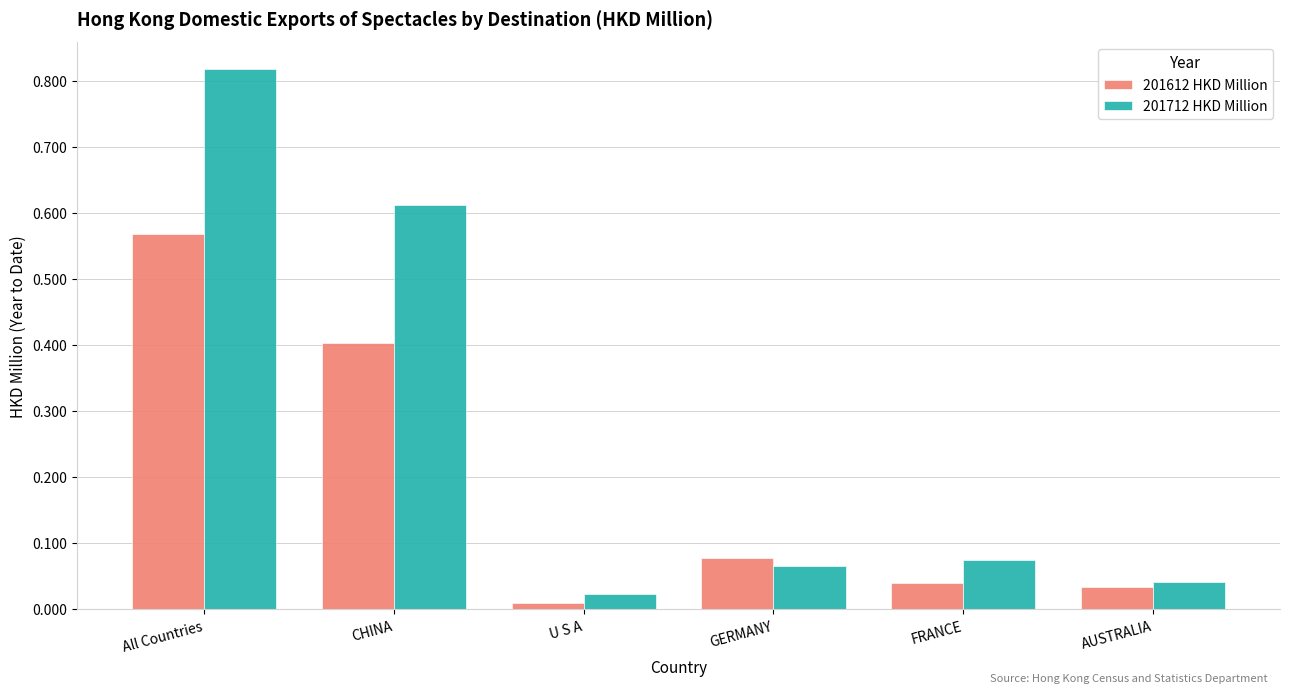

At which label does 201612 HKD Million reach its minimum?

U S A